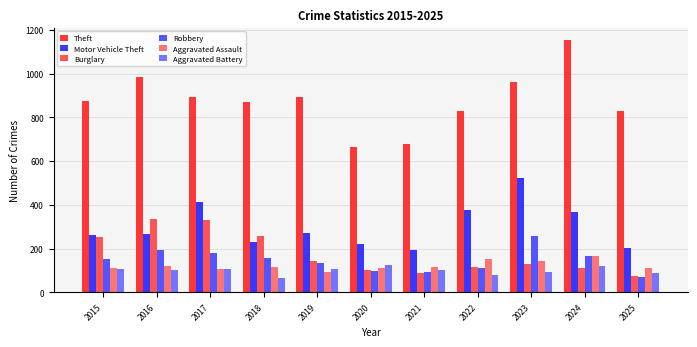

At how many categories does at least one series exceed 1001?

1